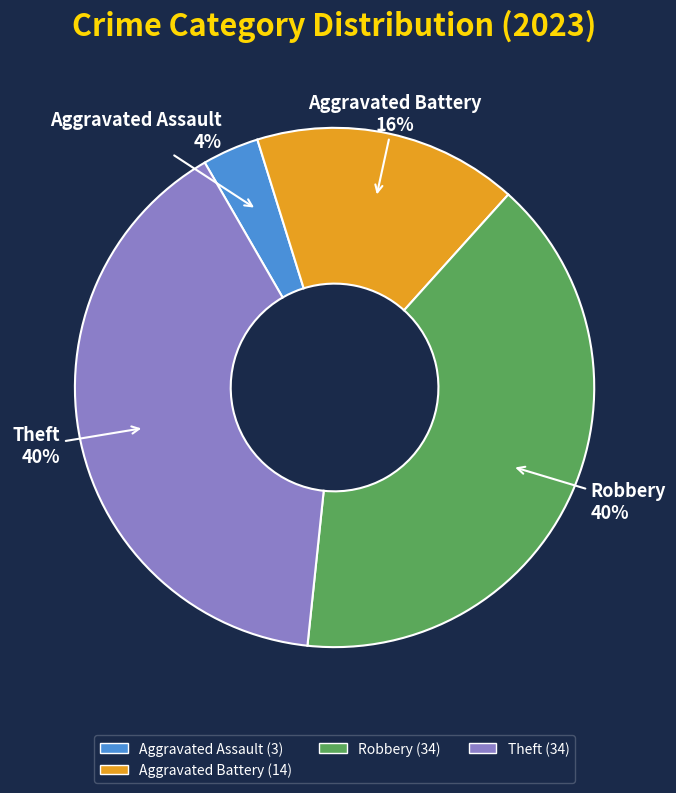

Approximately how many times larger is the value at Aggravated Battery compared to Theft?

0.4